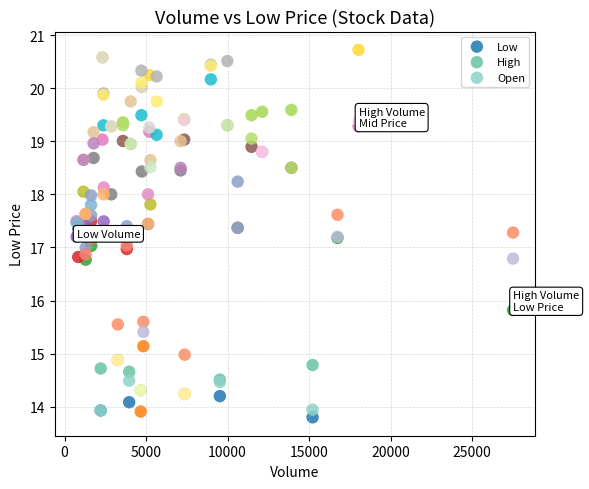

In the Low series, what Y value is closest to 16?

15.8